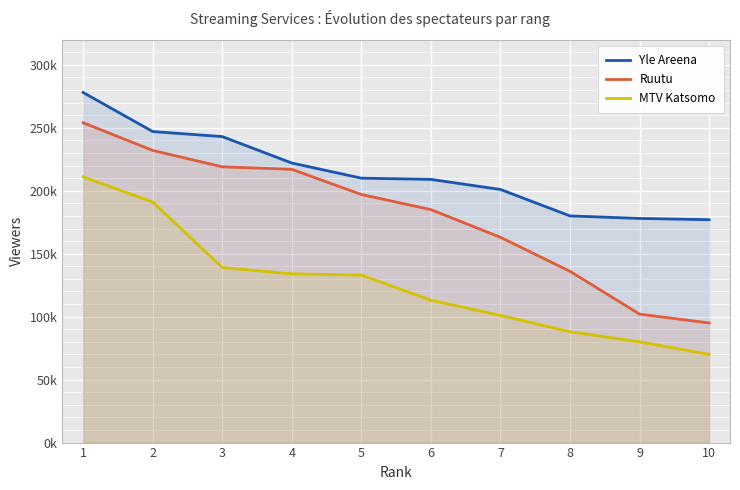

True or false: MTV Katsomo has more than 1 interior local peaks.

False